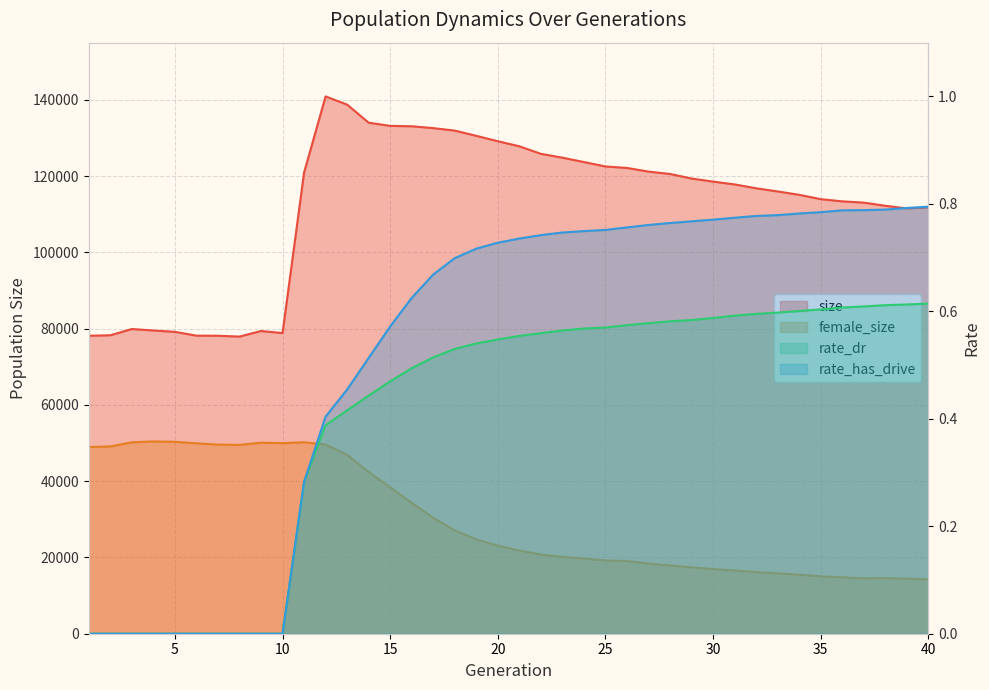

What is the value of the size point at the 39th from the left?

111542.0